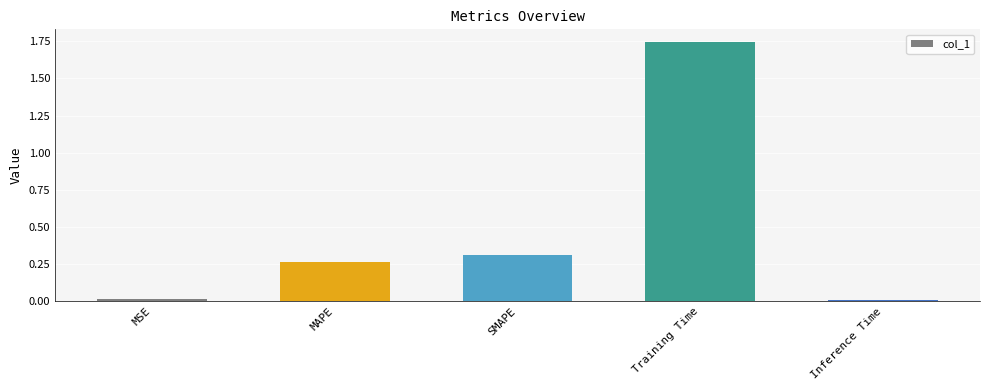

Does the chart contain stacked bars?

No